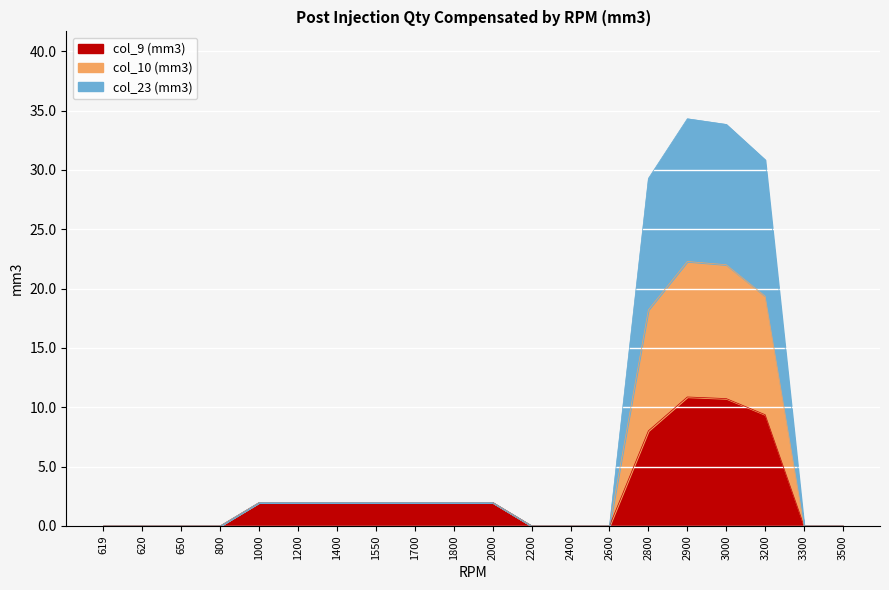

What is the total value across all series at 2900?

34.3